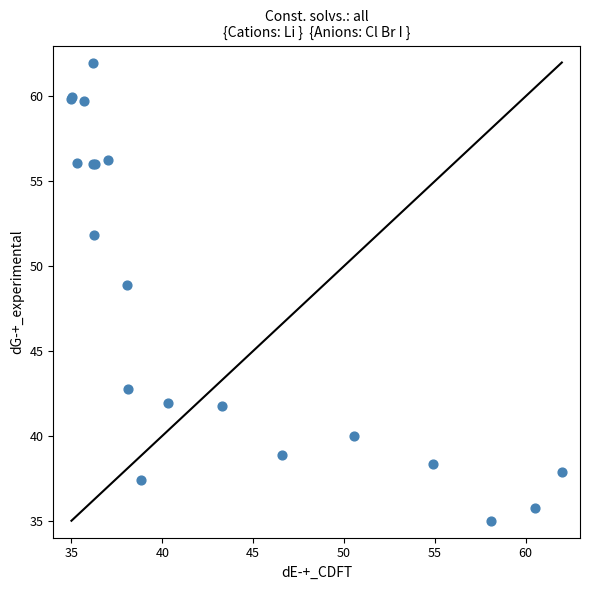

What Y value in the scatter plot is closest to 48?

48.9